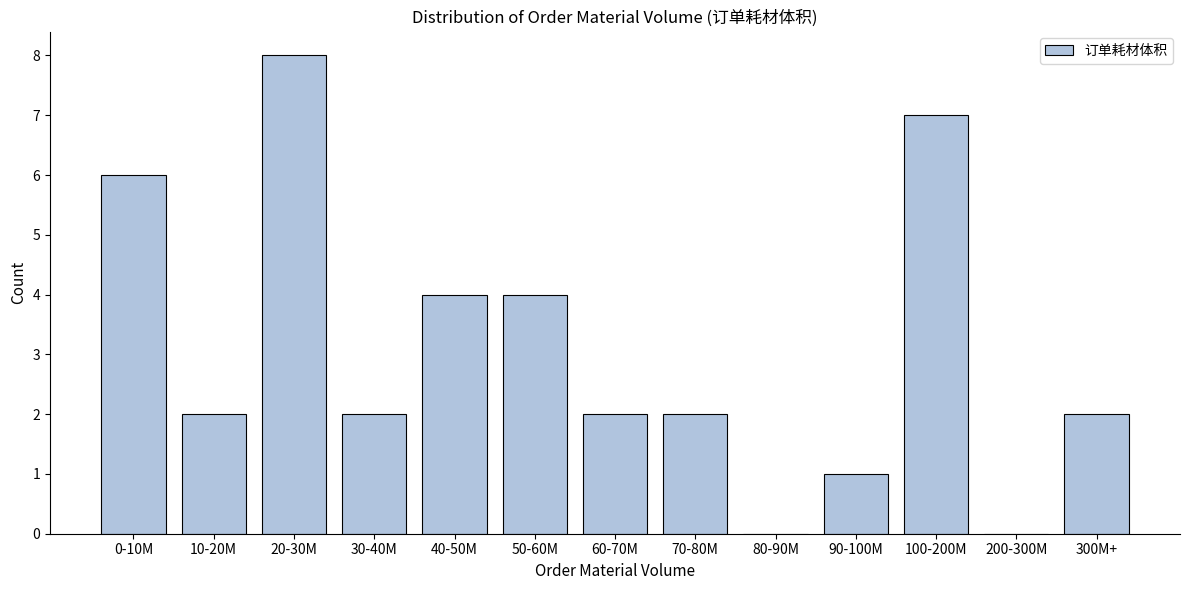

Reading right to left, transcribe all the data shown in this chart.

300M+=2	200-300M=0	100-200M=7	90-100M=1	80-90M=0	70-80M=2	60-70M=2	50-60M=4	40-50M=4	30-40M=2	20-30M=8	10-20M=2	0-10M=6